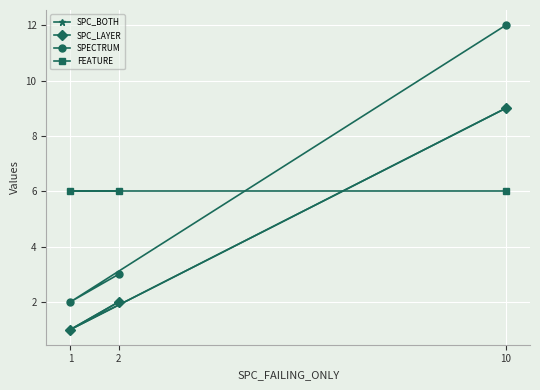

What is the label of the 1st point from the right?

10